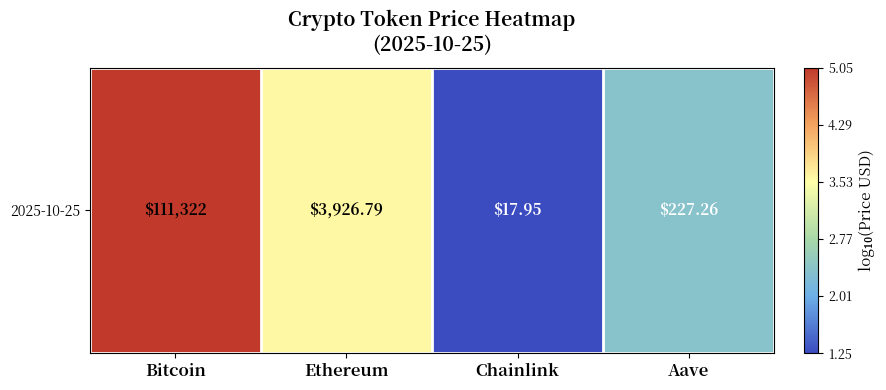

Reading left to right, what are all the values shown in this chart?

Bitcoin=5.0	Ethereum=3.6	Chainlink=1.3	Aave=2.4